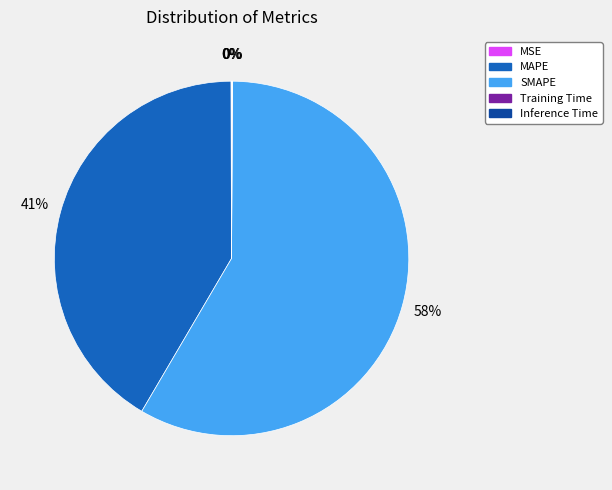

What is the largest slice in the pie chart?

SMAPE